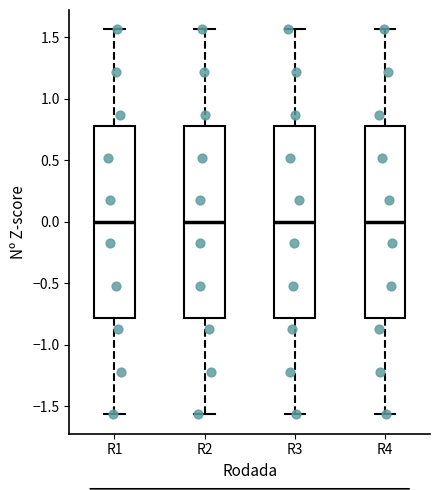

Reading left to right, read every box against the y-axis: the position of its median line, the range the box covers, and the ends of its whiskers. The values are not printed on the chart, so give them approximately, as read against the axis.

R1: median 0.00, box -0.80 to 0.80, whiskers -1.55 to 1.55
R2: median 0.00, box -0.80 to 0.80, whiskers -1.55 to 1.55
R3: median 0.00, box -0.80 to 0.80, whiskers -1.55 to 1.55
R4: median 0.00, box -0.80 to 0.80, whiskers -1.55 to 1.55